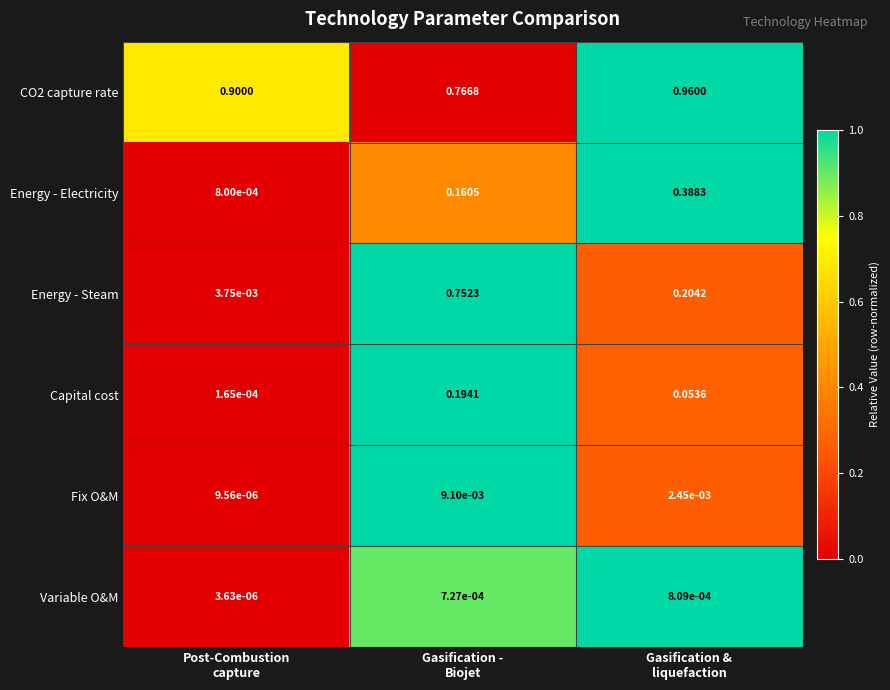

What is the difference between the highest and lowest values at Post-Combustion
capture?

0.9